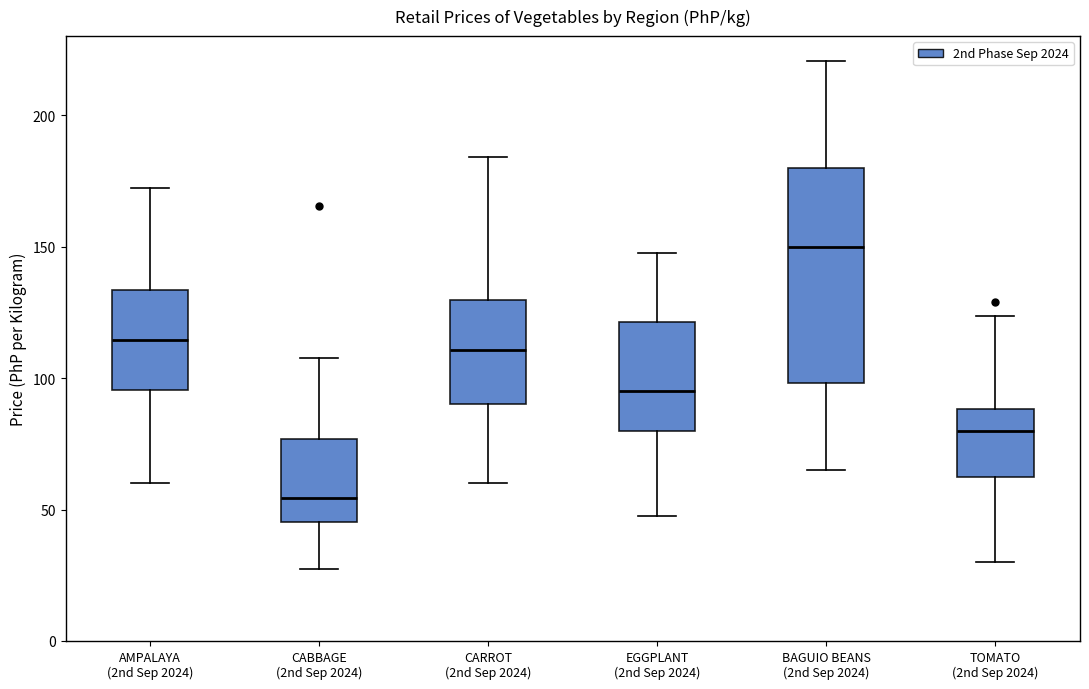

Which box is the tallest, from its lower edge to its upper edge?

BAGUIO BEANS (2nd Sep 2024)